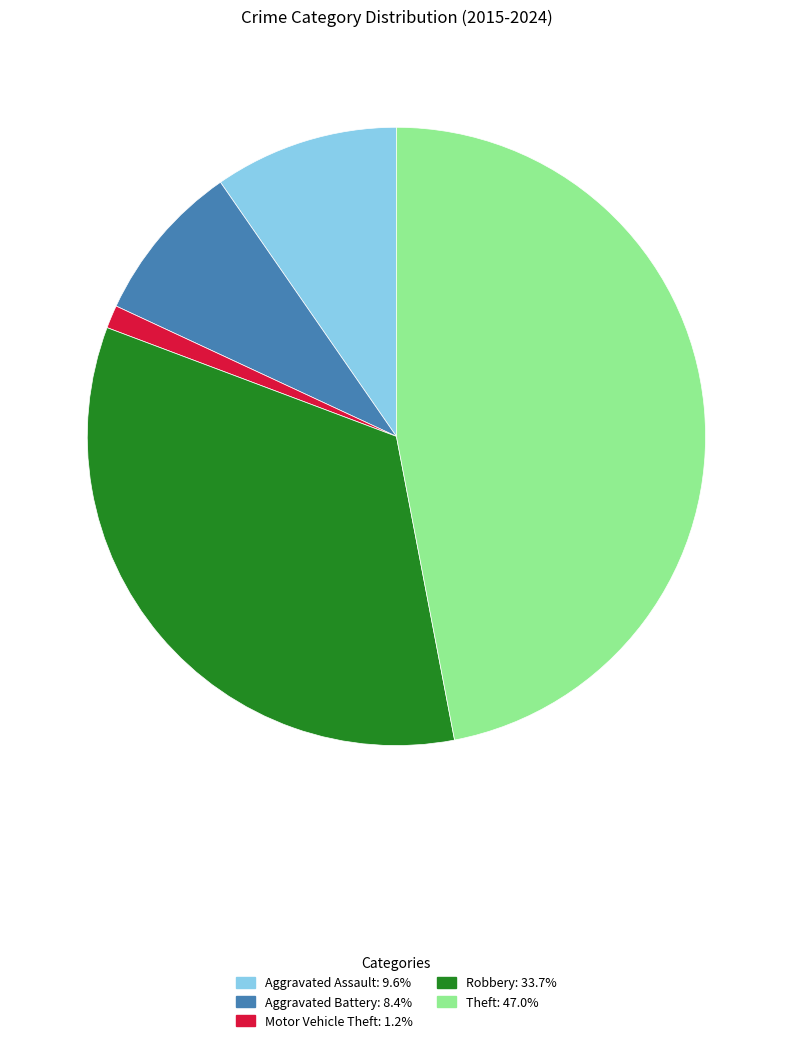

Does Aggravated Assault account for over 50% of the chart?

No